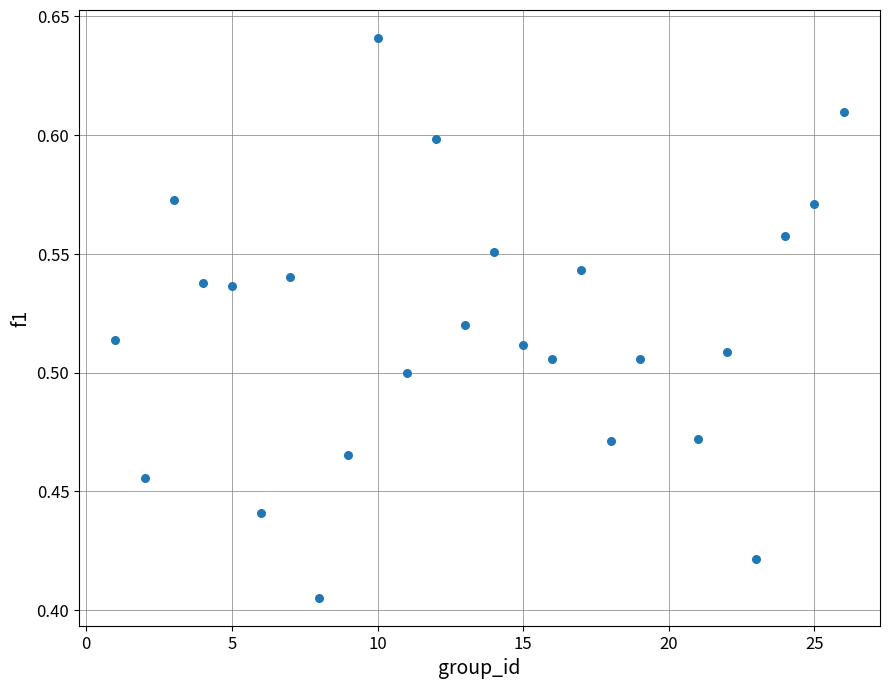

What is the range of X values (max minus min)?

25.0